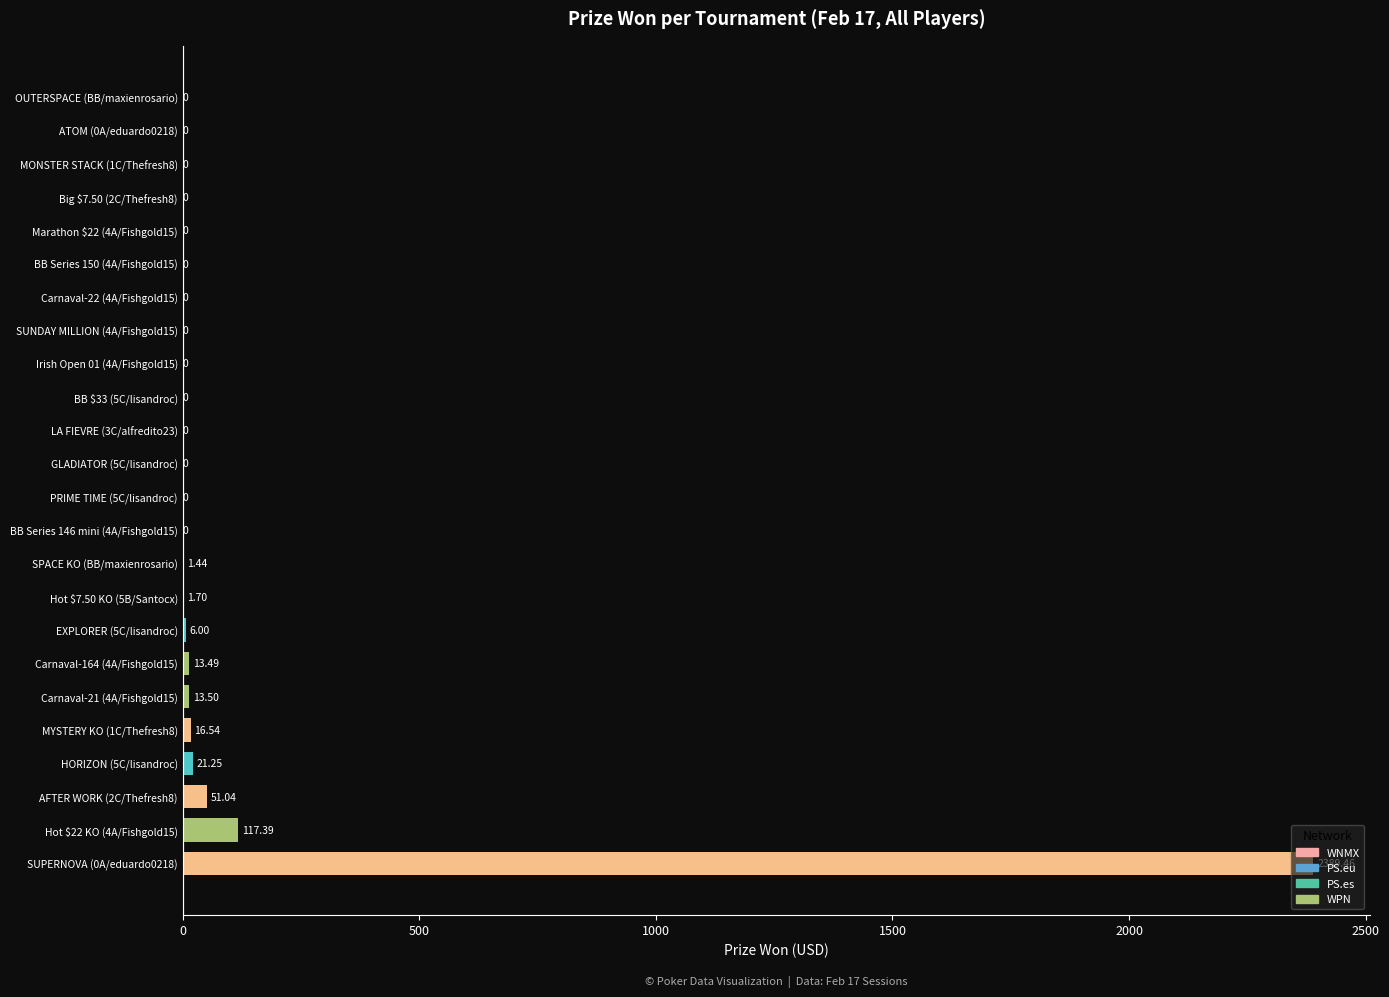

Which has a higher value, LA FIEVRE (3C/alfredito23) or AFTER WORK (2C/Thefresh8)?

AFTER WORK (2C/Thefresh8)